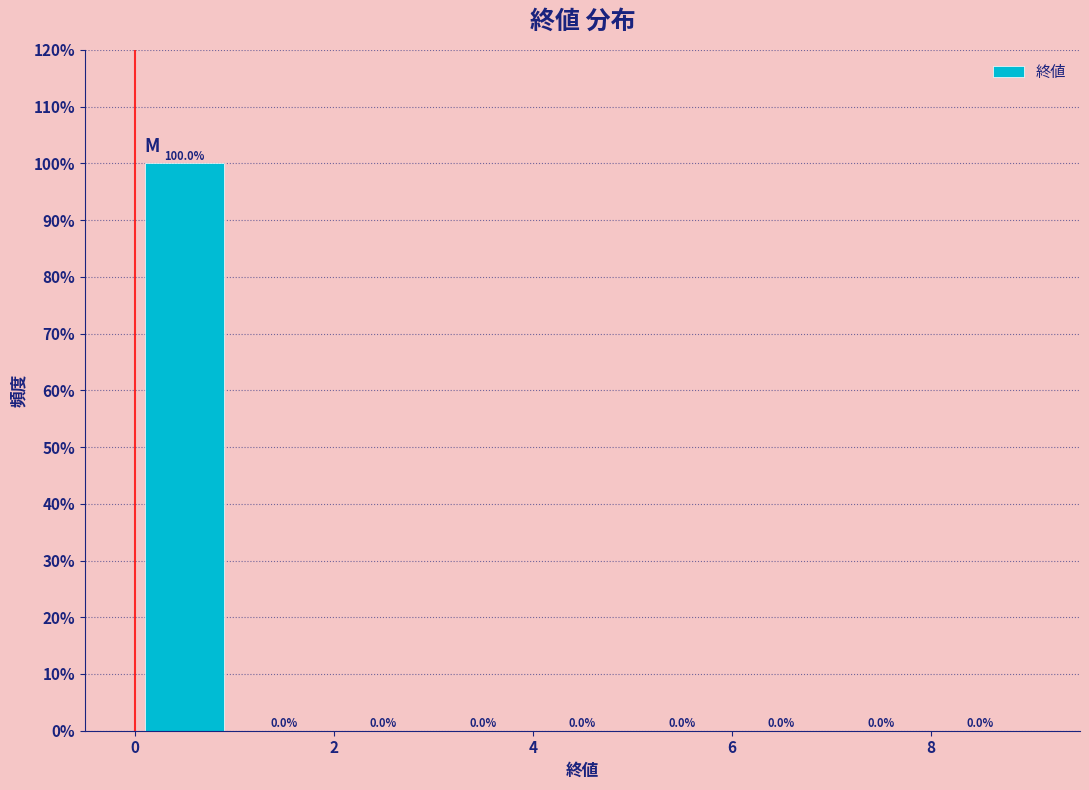

How tall is the bar that spans 0 to 1 on the x-axis?

100.0